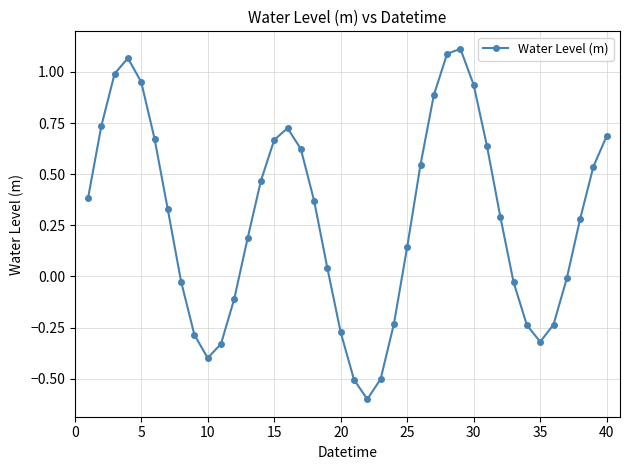

How many categories are shown in the chart?

40